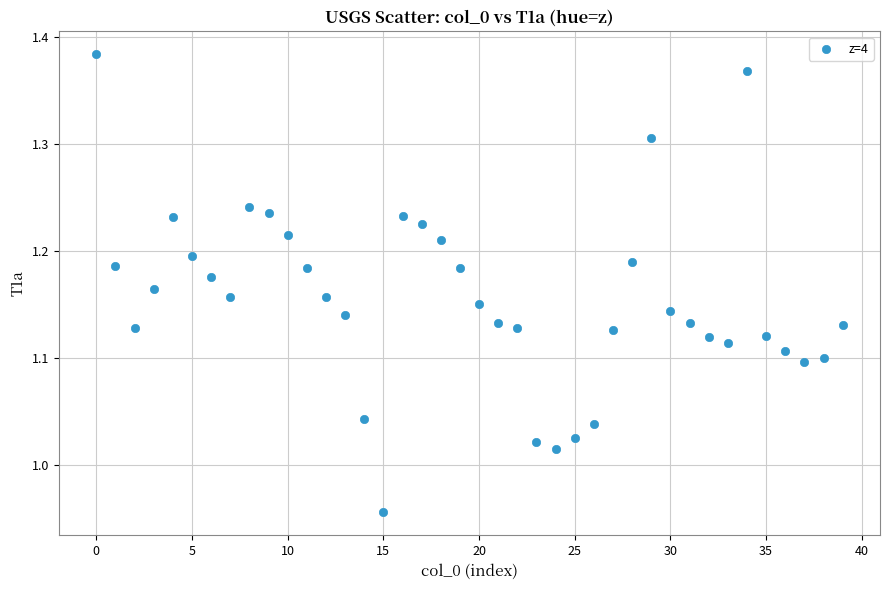

What is the range of Y values (max minus min)?

0.4